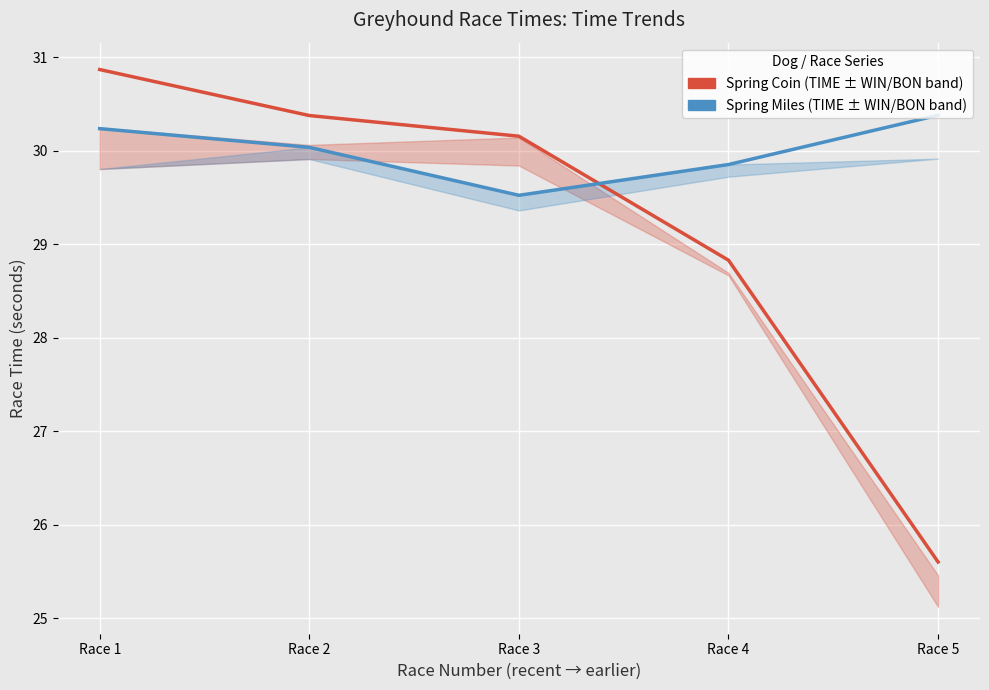

At which category is the sum across all series the highest?

Race 1